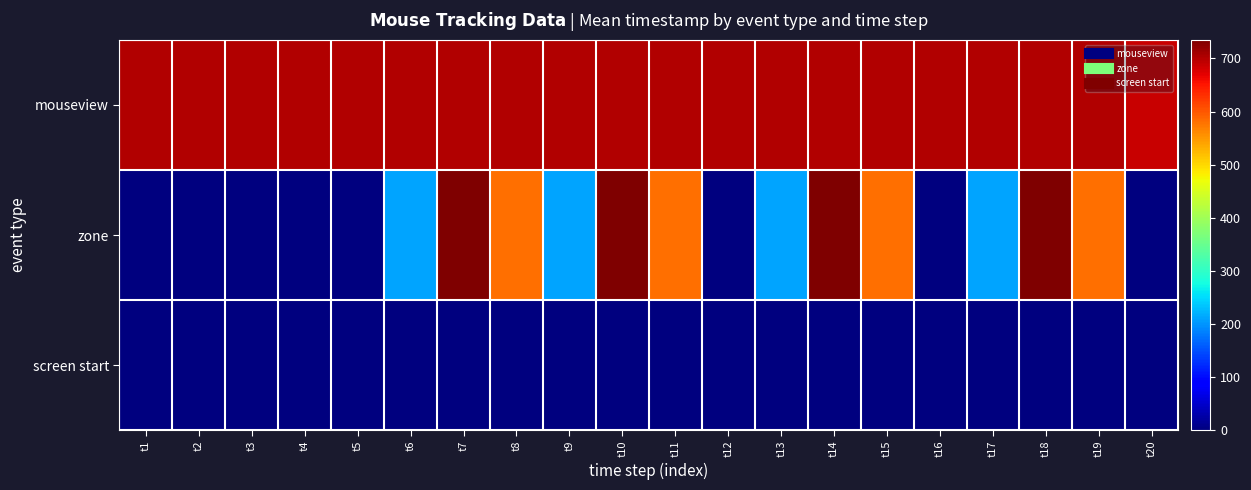

Which series changed the most between t1 and t3?

mouseview